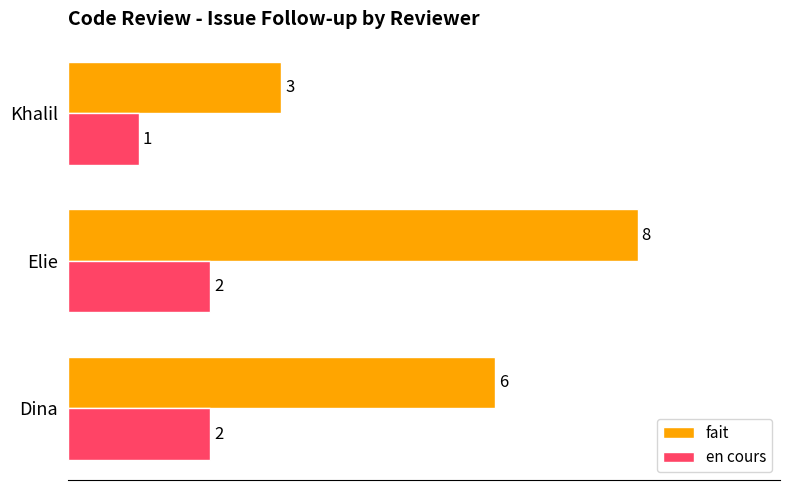

At which category is the sum across all series the highest?

Elie